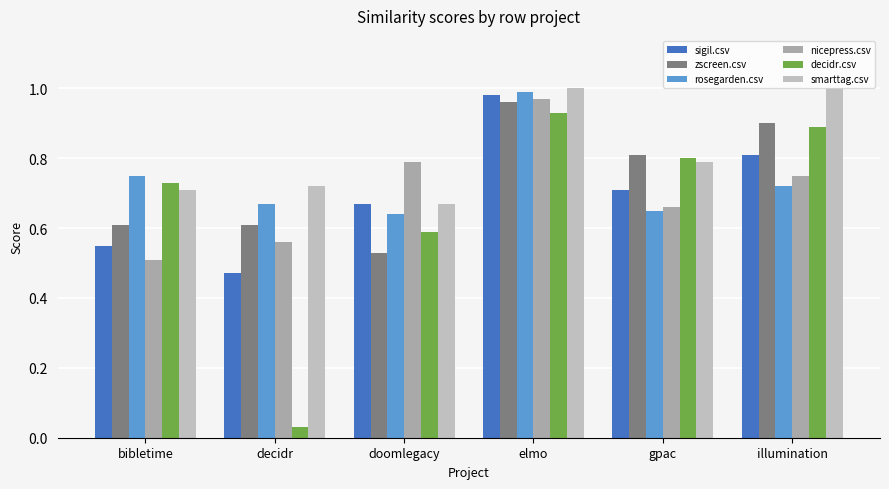

Are the bars grouped side by side (vs. stacked)?

Yes